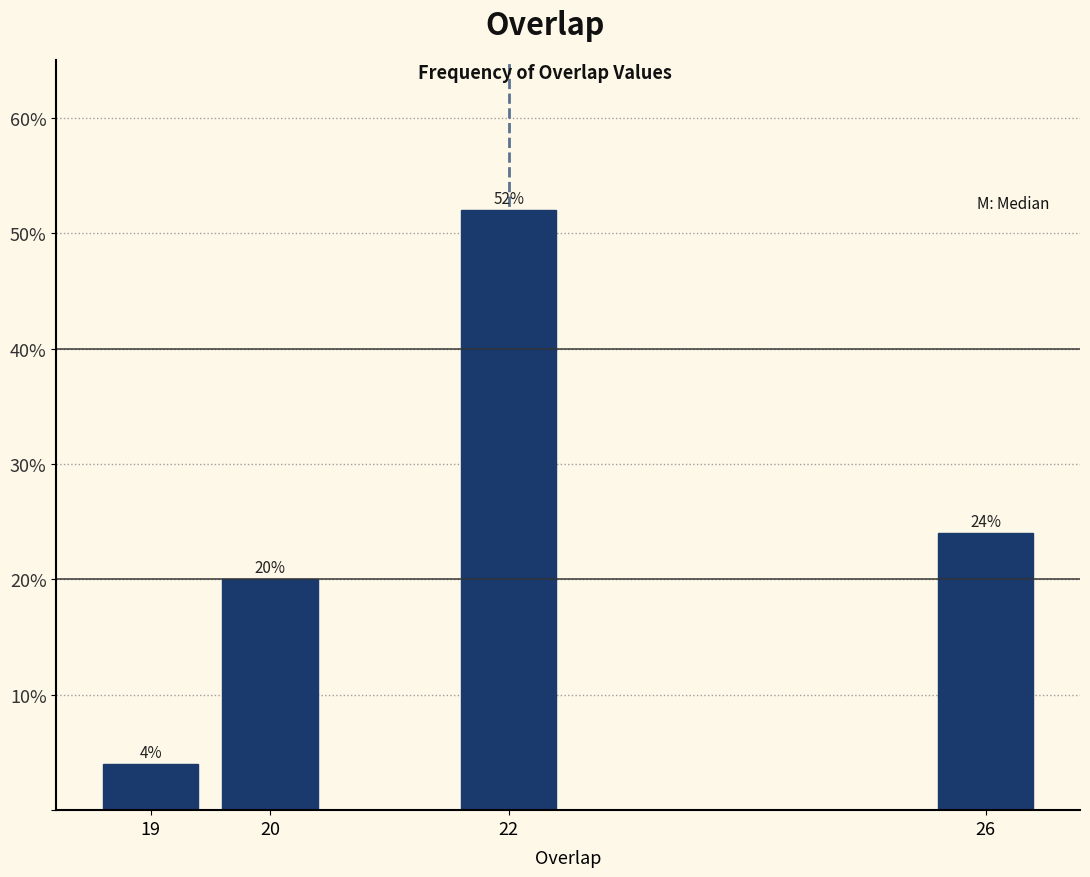

Reading right to left, list all the values displayed in this chart.

24	52	20	4